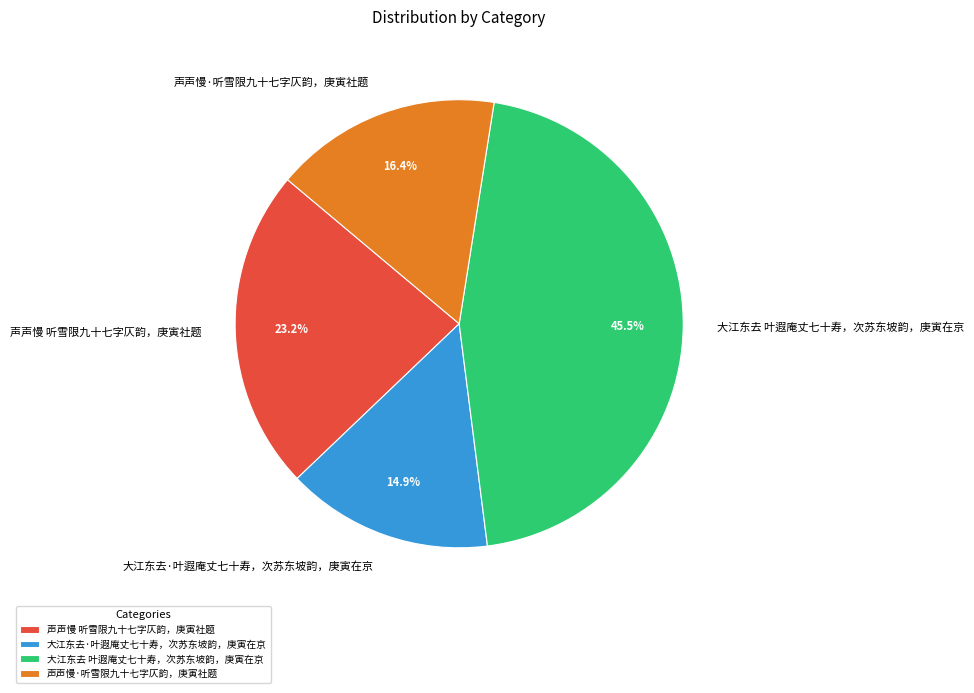

To the nearest percent, what is the difference between the 声声慢·听雪限九十七字仄韵，庚寅社题 and 大江东去 叶遐庵丈七十寿，次苏东坡韵，庚寅在京 slice percentages?

29%